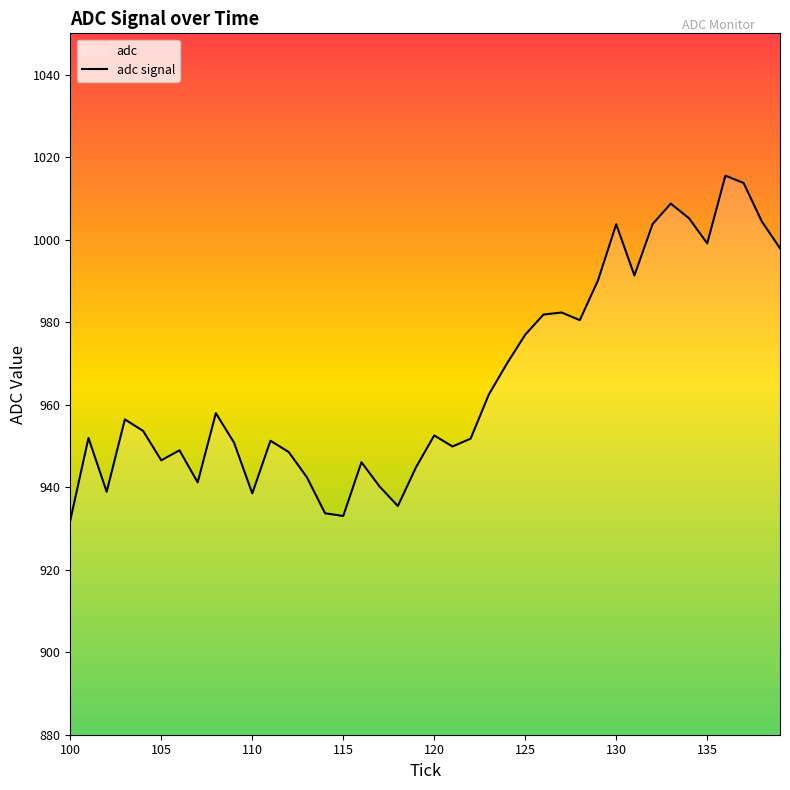

The chart shows a value of 977.0 at 125. True or false?

True